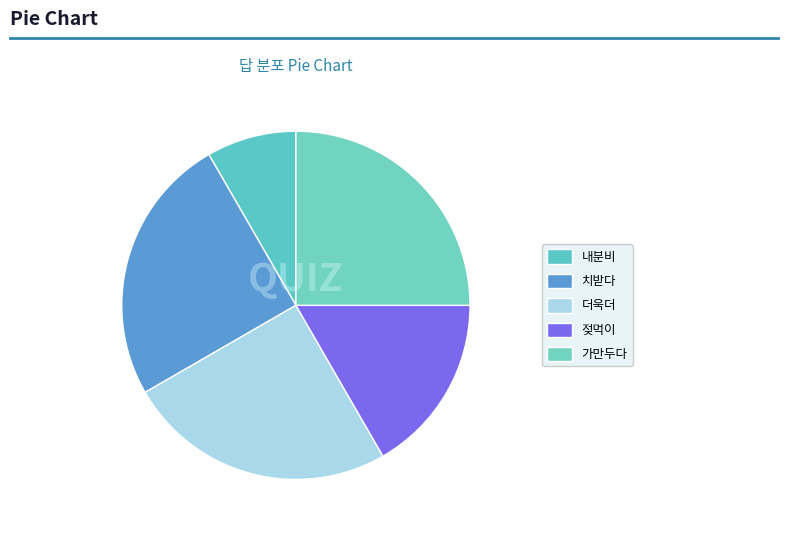

What is the change in value from 내분비 to 가만두다?

+2